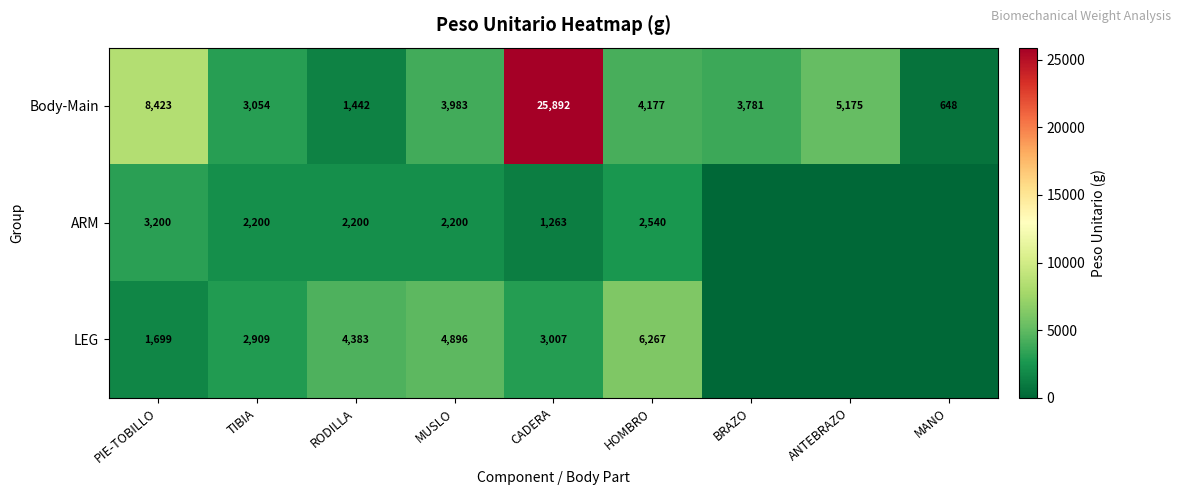

Rank the series at HOMBRO from lowest to highest value.

ARM, Body-Main, LEG